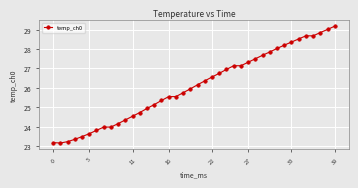

What is the greatest value displayed?

29.2